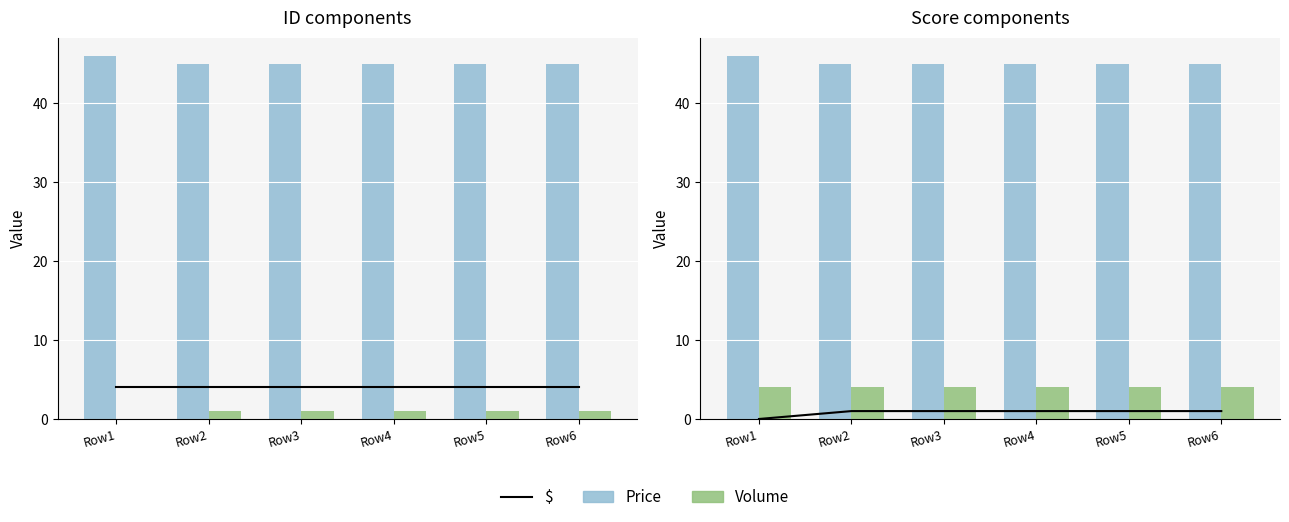

Which series has the widest spread of values?

$